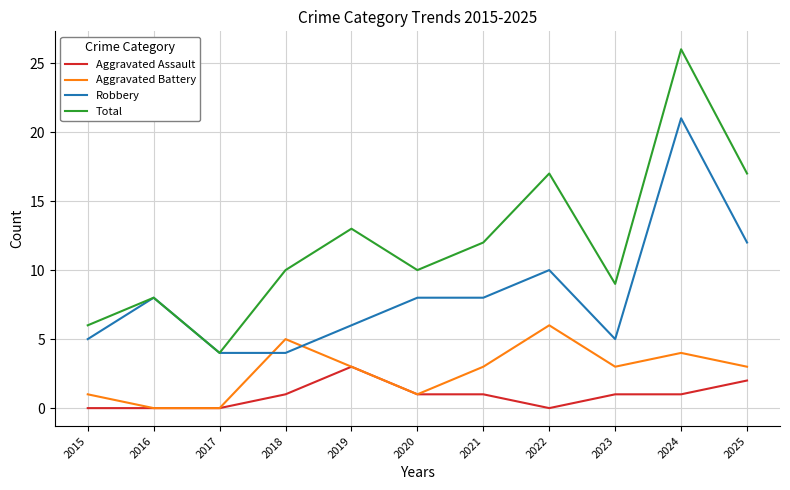

List the series in order of their overall mean, highest first.

Total, Robbery, Aggravated Battery, Aggravated Assault